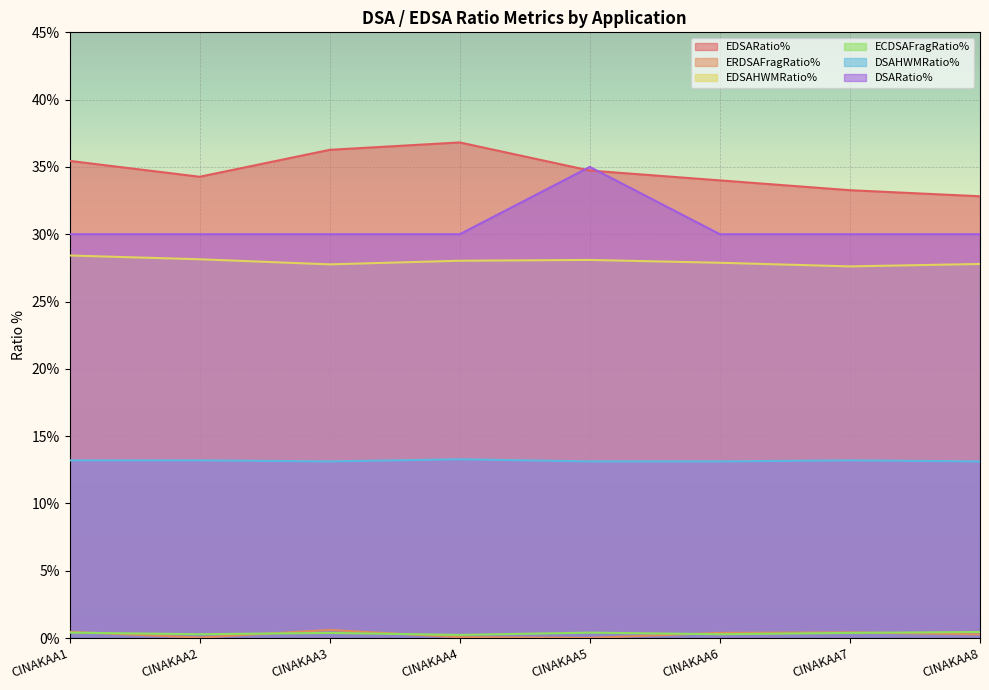

What is the value of the EDSAHWMRatio% point at the 8th from the left?

27.8